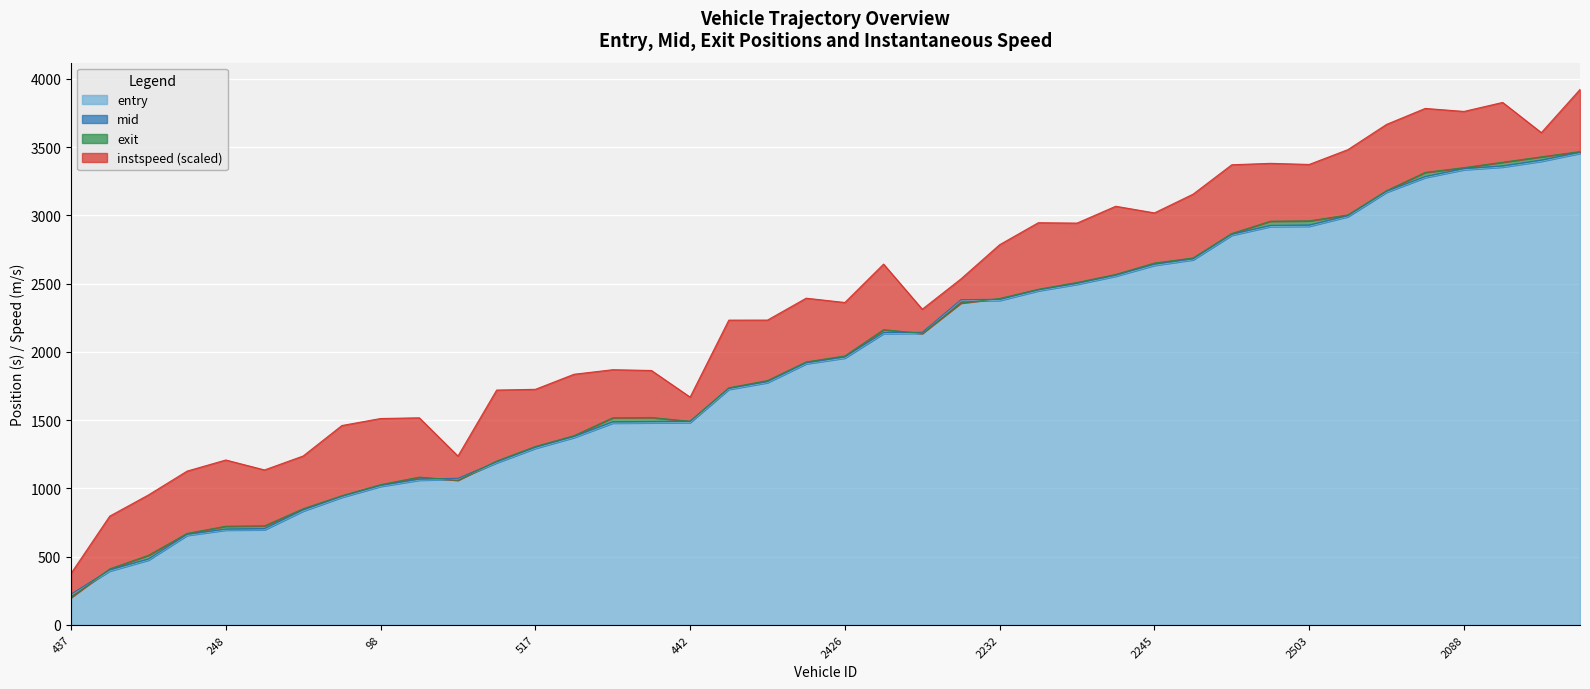

True or false: entry has a value of 770.8 at 517.

False